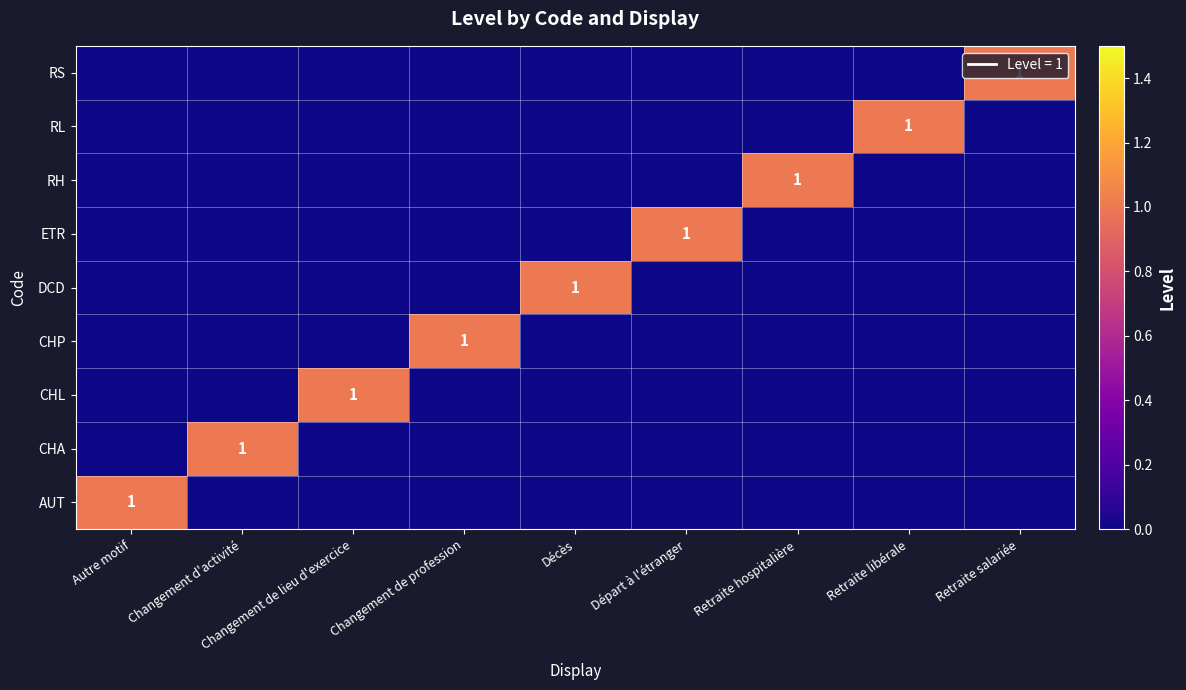

The value of CHP at Changement de profession is 1. True or false?

True